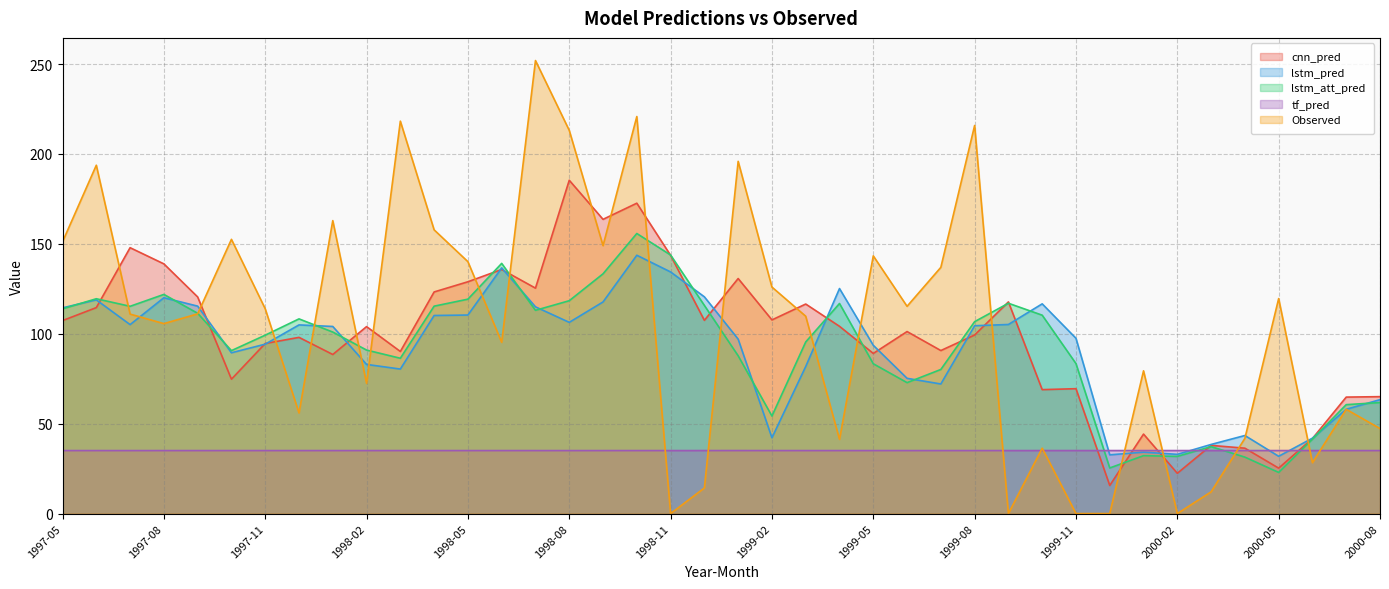

Is it true that lstm_att_pred equals 67.7 at 1999-04?

False